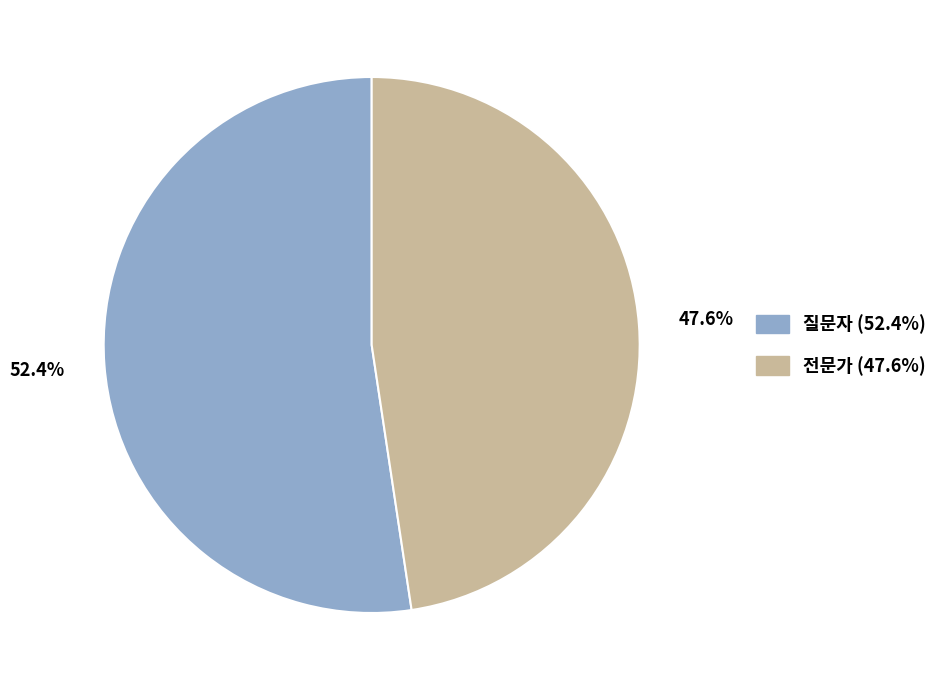

Between 질문자 (52.4%) and 전문가 (47.6%), which is larger?

질문자 (52.4%)